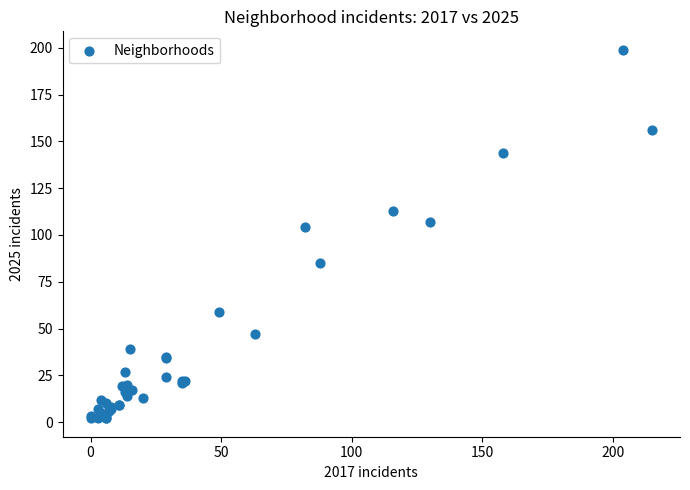

What Y value in the scatter plot is closest to 100?

104